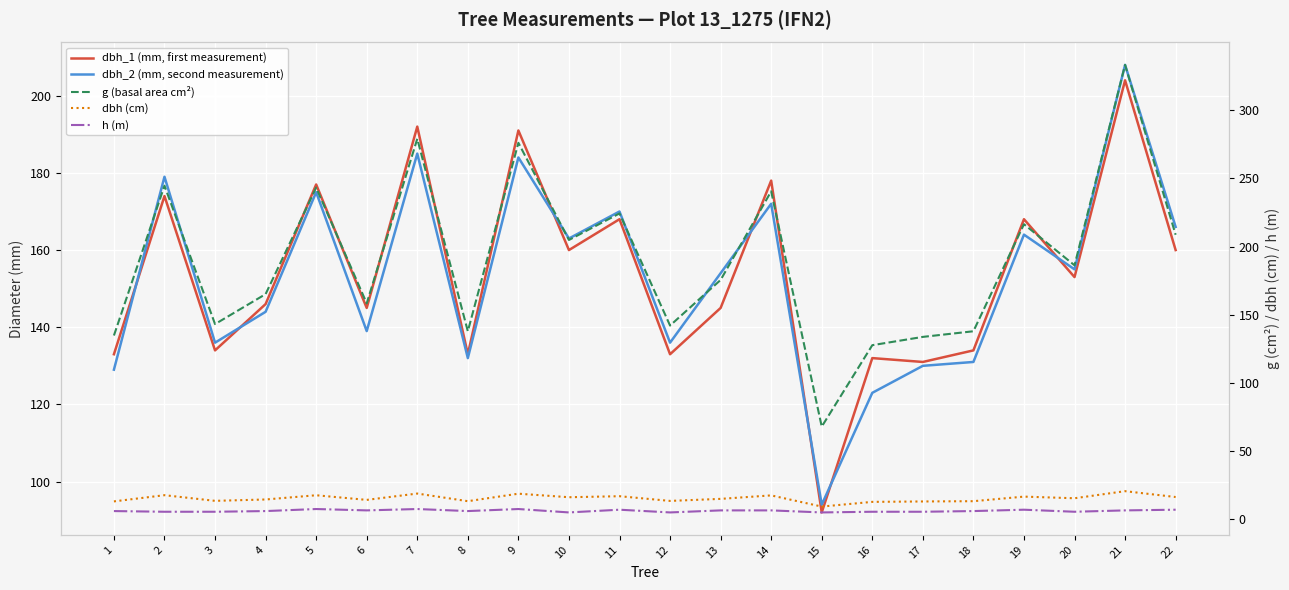

Where is the first local maximum for h (m)?

5